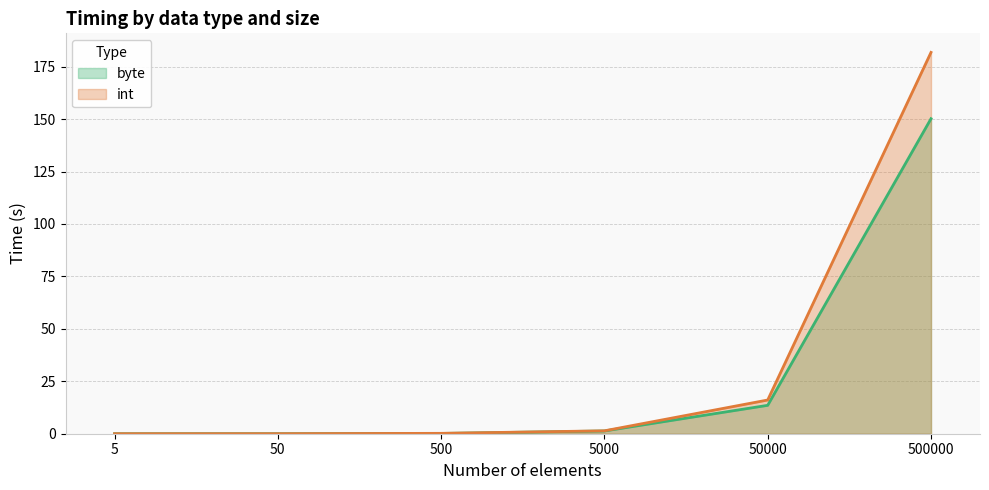

At how many categories does at least one series exceed 101?

1